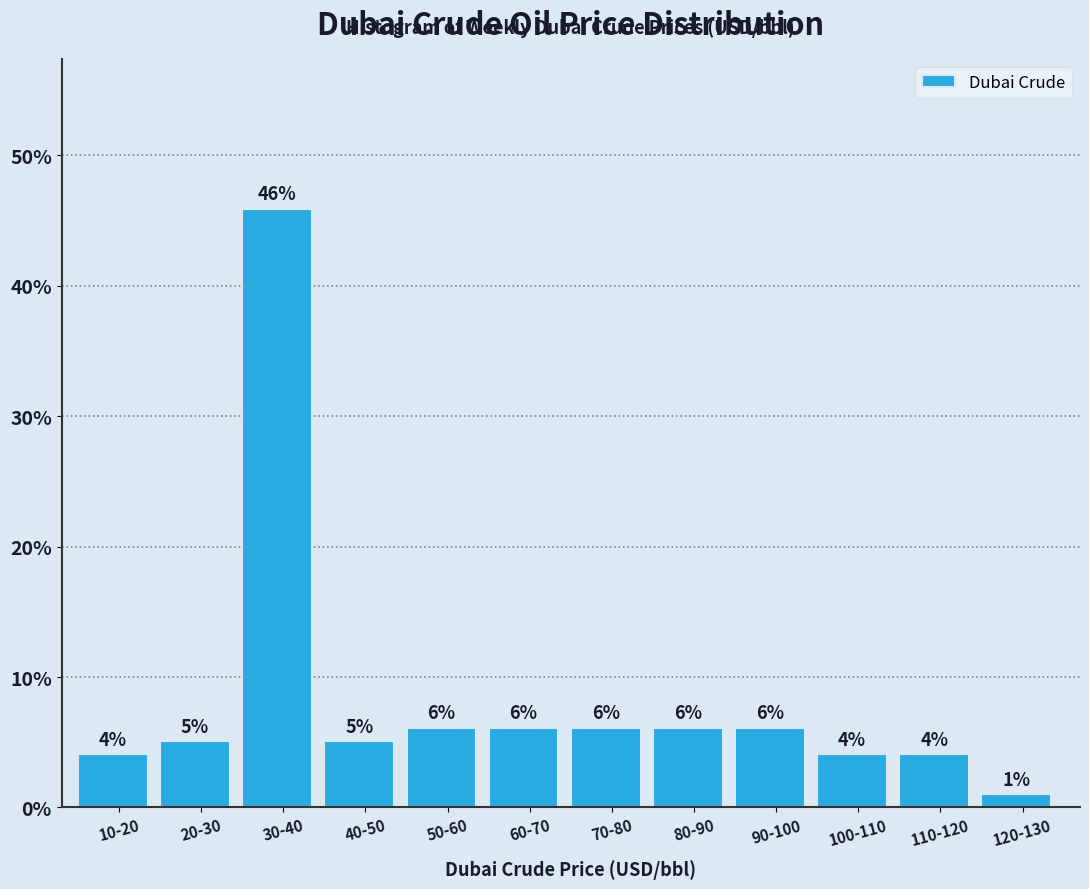

How many bars are there in total?

12